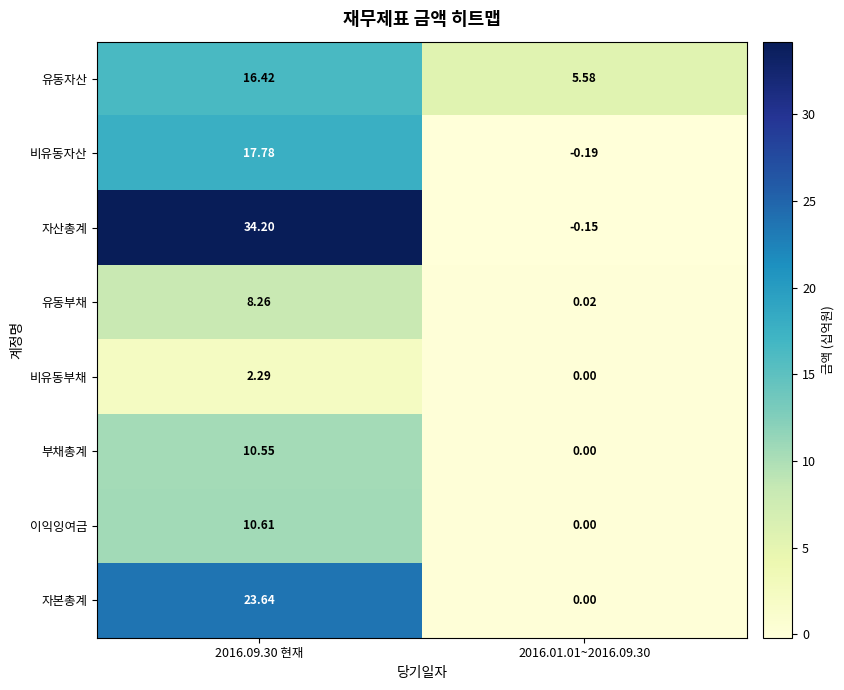

What is the smallest value displayed?

-0.2